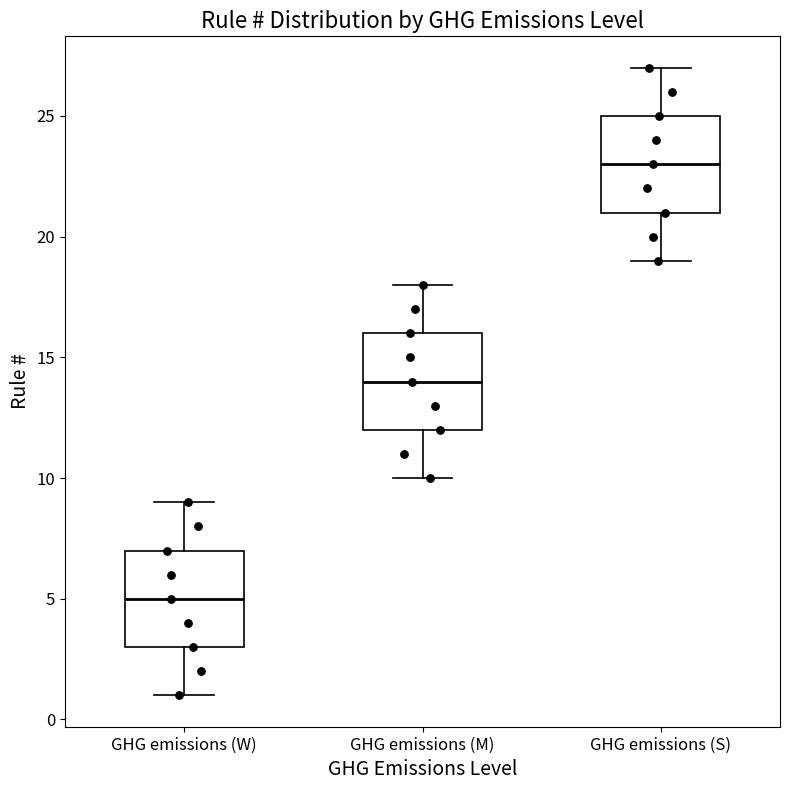

Reading left to right, transcribe this box plot: for each box, give where its median line is, the range the box spans, and where its two whiskers end, as read against the y-axis. The values are not printed on the chart, so give them approximately, as read against the axis.

GHG emissions (W): median 5, box 3 to 7, whiskers 1 to 9
GHG emissions (M): median 14, box 12 to 16, whiskers 10 to 18
GHG emissions (S): median 23, box 21 to 25, whiskers 19 to 27